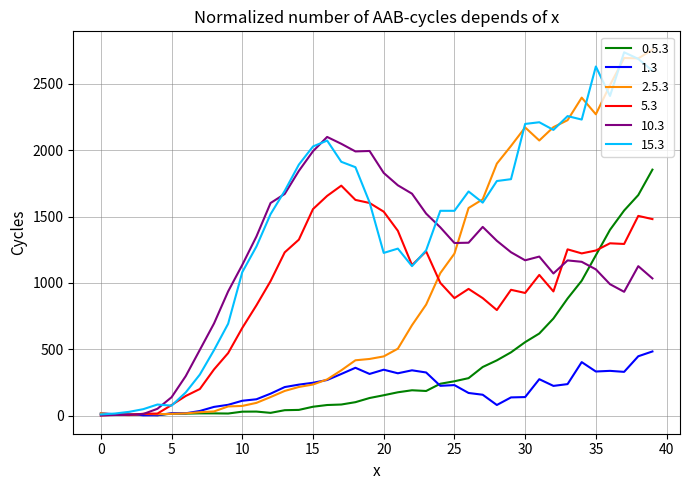

Which series has the largest total across all categories?

15.3